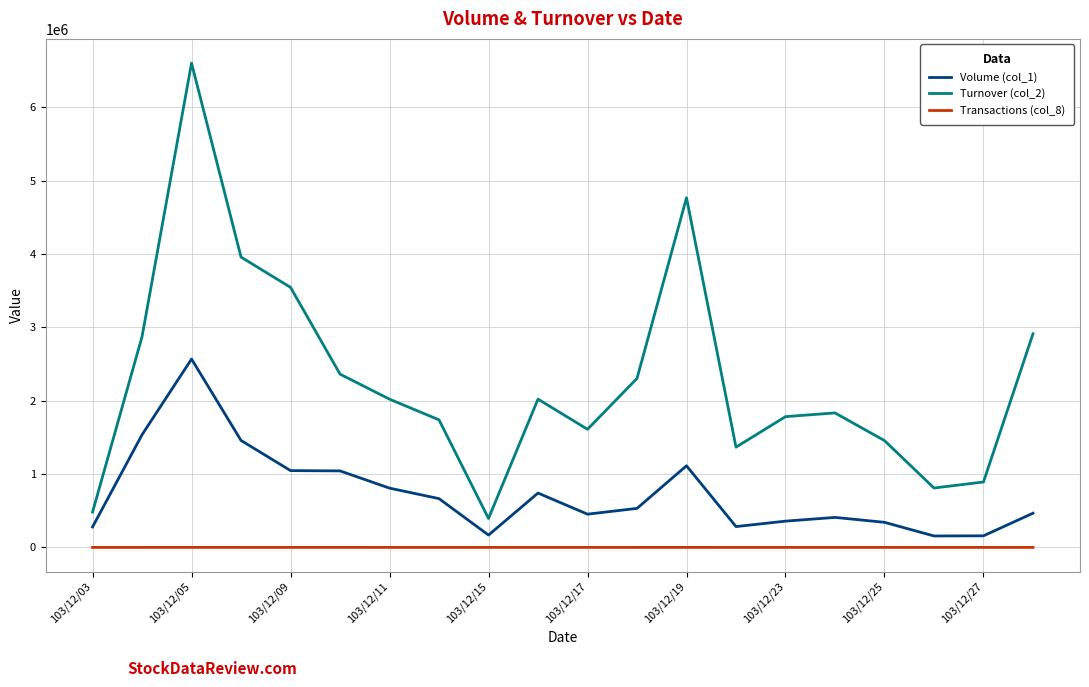

What is the maximum value shown in the chart?

6602880